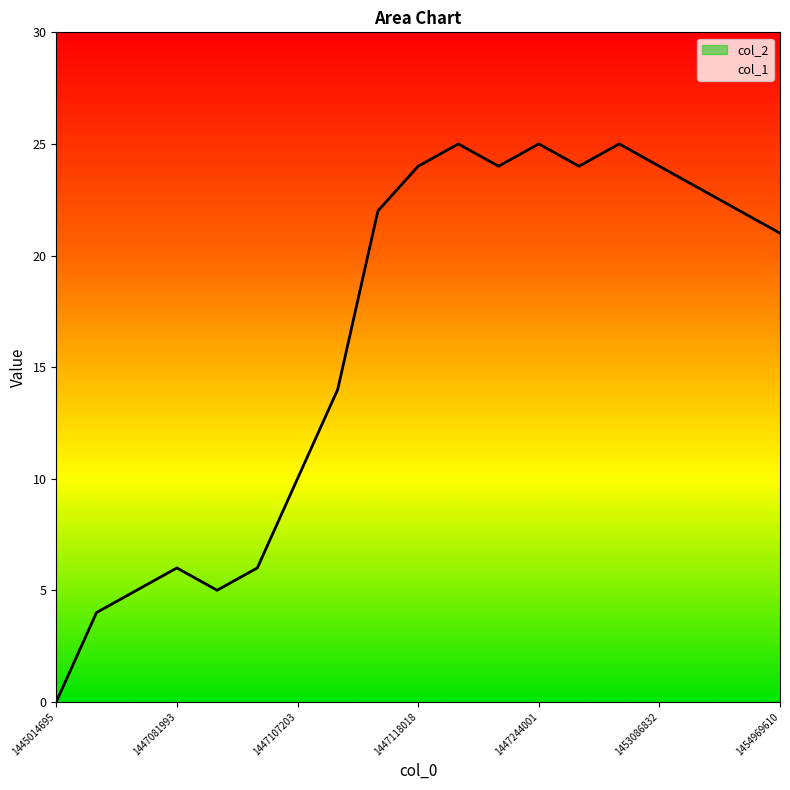

Which series has the largest range (max minus min)?

col_1